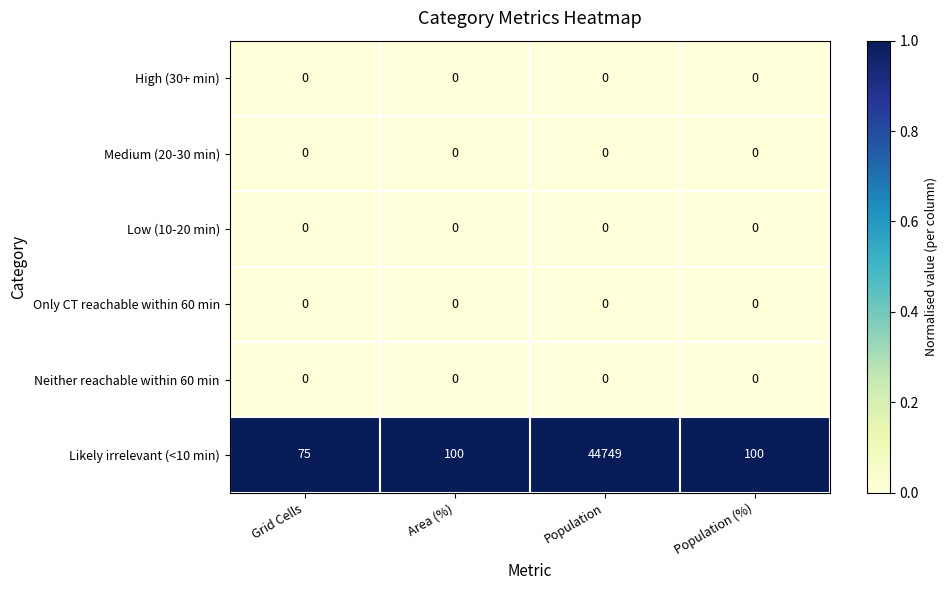

What is the greatest value displayed?

44749